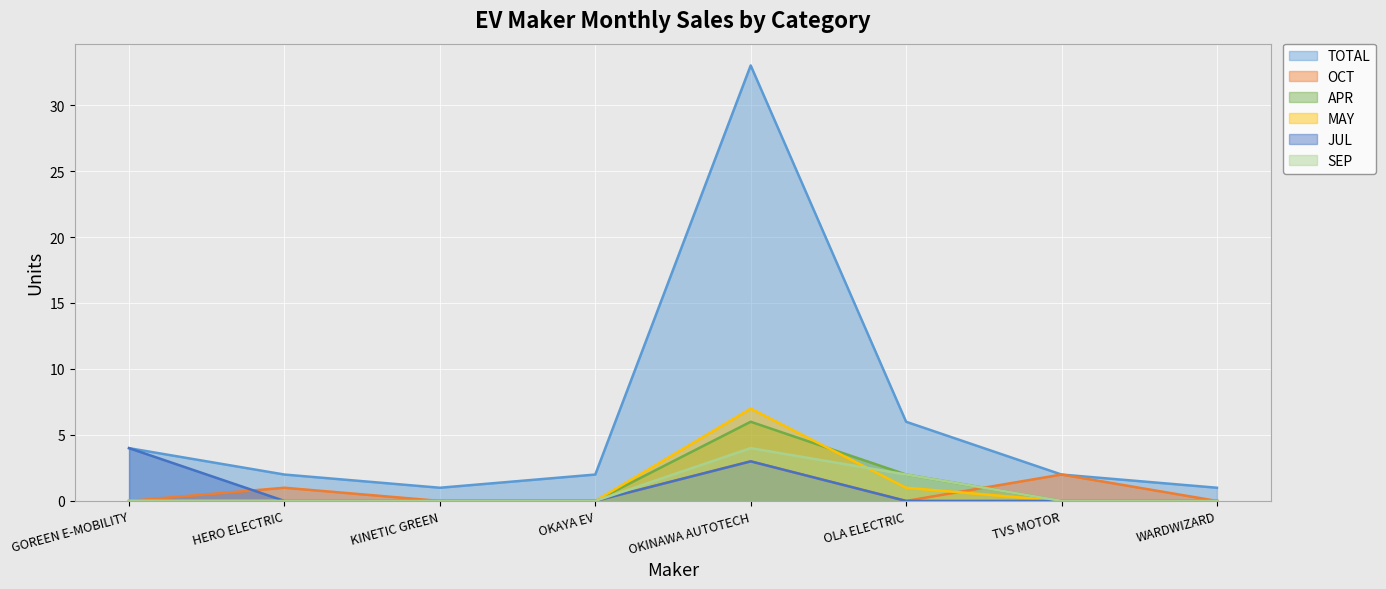

Reading right to left, what are all the values shown in this chart?

TOTAL: WARDWIZARD=1	TVS MOTOR=2	OLA ELECTRIC=6	OKINAWA AUTOTECH=33	OKAYA EV=2	KINETIC GREEN=1	HERO ELECTRIC=2	GOREEN E-MOBILITY=4
OCT: WARDWIZARD=0	TVS MOTOR=2	OLA ELECTRIC=0	OKINAWA AUTOTECH=3	OKAYA EV=0	KINETIC GREEN=0	HERO ELECTRIC=1	GOREEN E-MOBILITY=0
APR: WARDWIZARD=0	TVS MOTOR=0	OLA ELECTRIC=2	OKINAWA AUTOTECH=6	OKAYA EV=0	KINETIC GREEN=0	HERO ELECTRIC=0	GOREEN E-MOBILITY=0
MAY: WARDWIZARD=0	TVS MOTOR=0	OLA ELECTRIC=1	OKINAWA AUTOTECH=7	OKAYA EV=0	KINETIC GREEN=0	HERO ELECTRIC=0	GOREEN E-MOBILITY=0
JUL: WARDWIZARD=0	TVS MOTOR=0	OLA ELECTRIC=0	OKINAWA AUTOTECH=3	OKAYA EV=0	KINETIC GREEN=0	HERO ELECTRIC=0	GOREEN E-MOBILITY=4
SEP: WARDWIZARD=0	TVS MOTOR=0	OLA ELECTRIC=2	OKINAWA AUTOTECH=4	OKAYA EV=0	KINETIC GREEN=0	HERO ELECTRIC=0	GOREEN E-MOBILITY=0